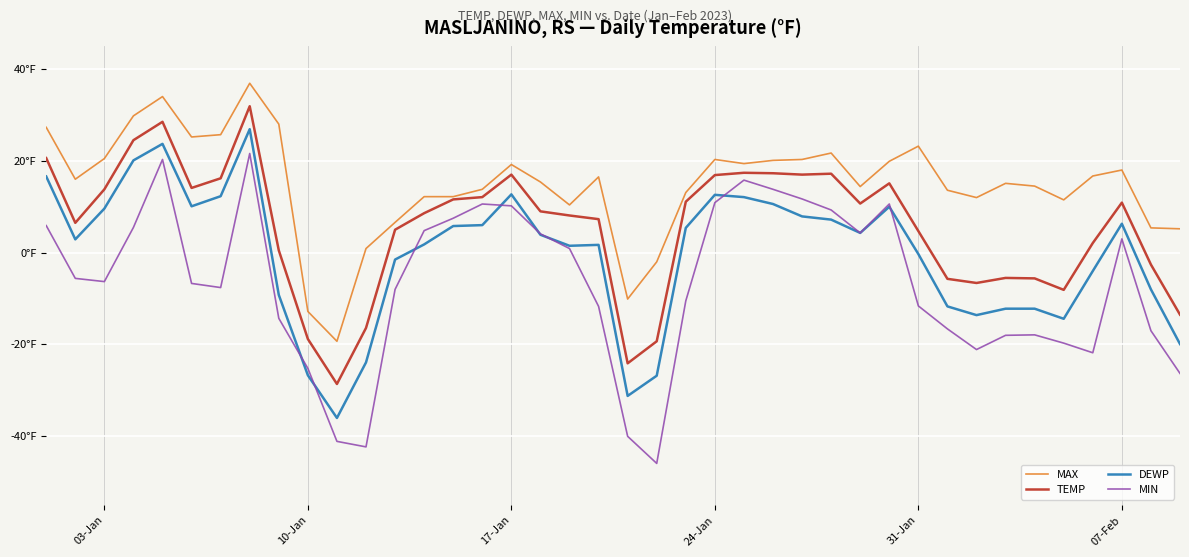

Is this an area chart (filled region under the line)?

No